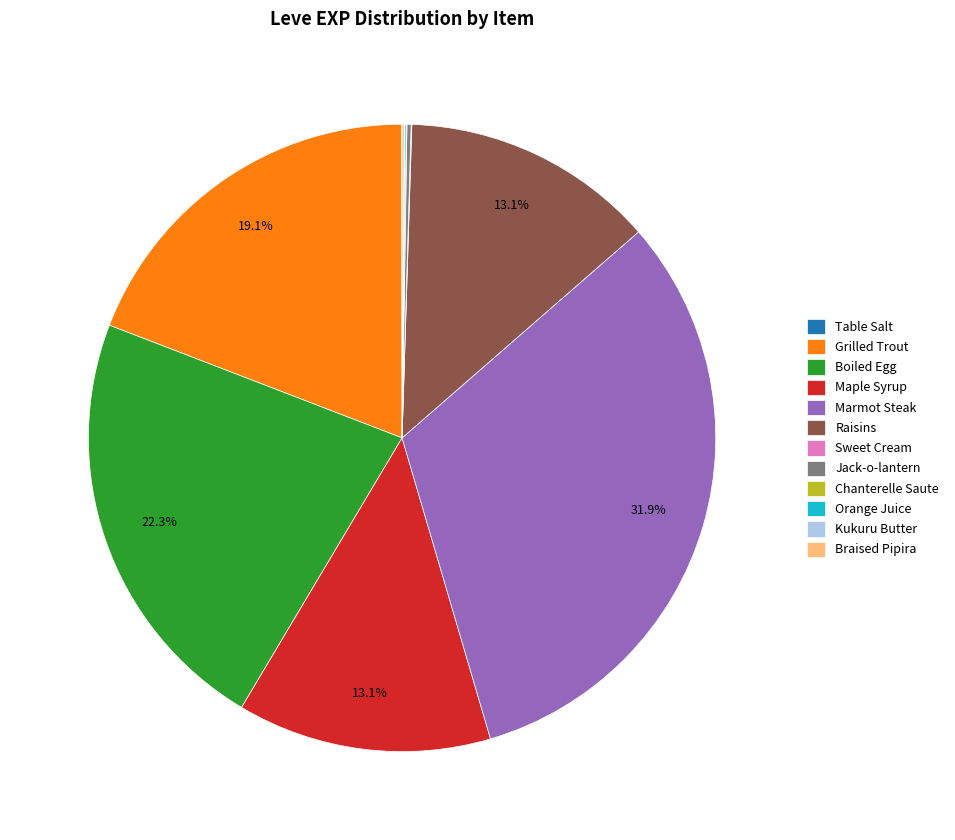

Does Grilled Trout represent more than half of the total?

No